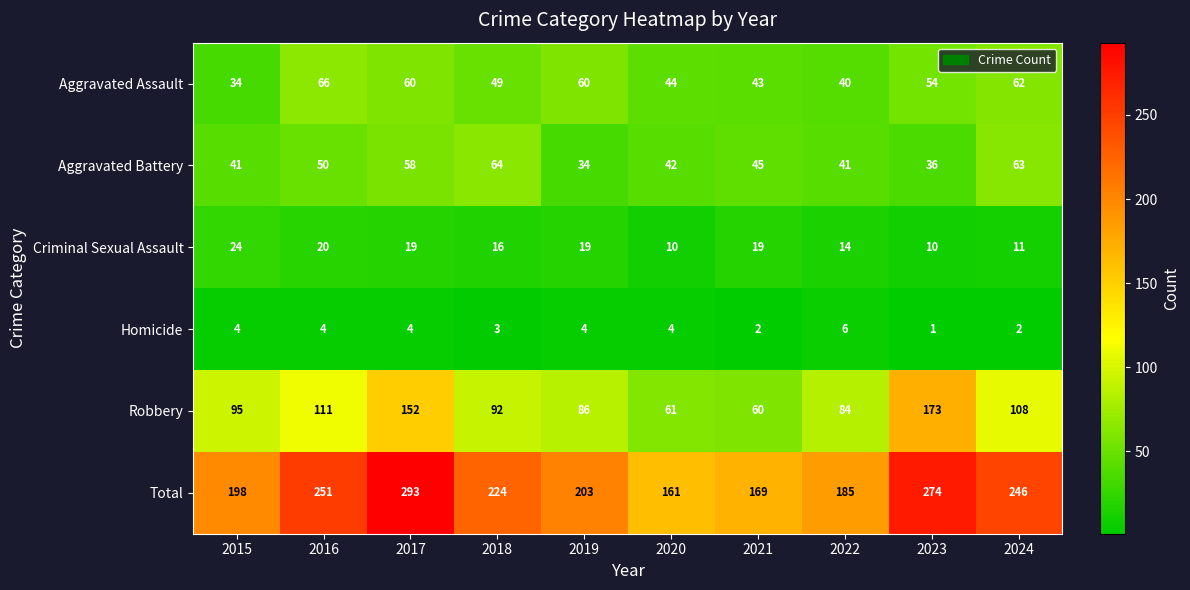

The Total series shows 246 at 2024. True or false?

True